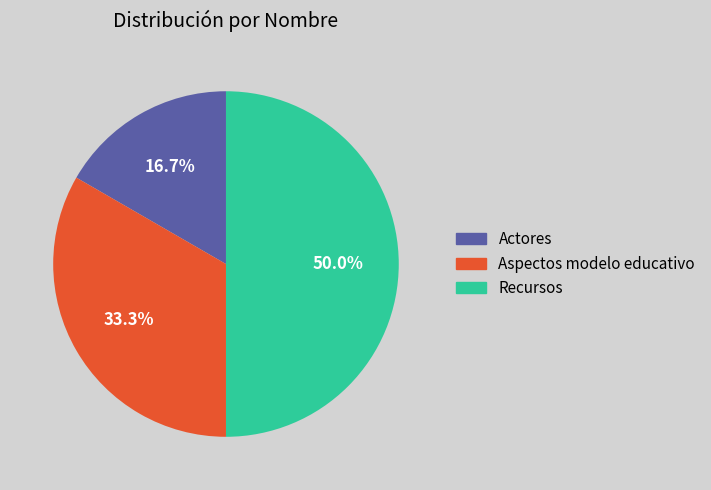

Is Aspectos modelo educativo the majority of the pie?

No